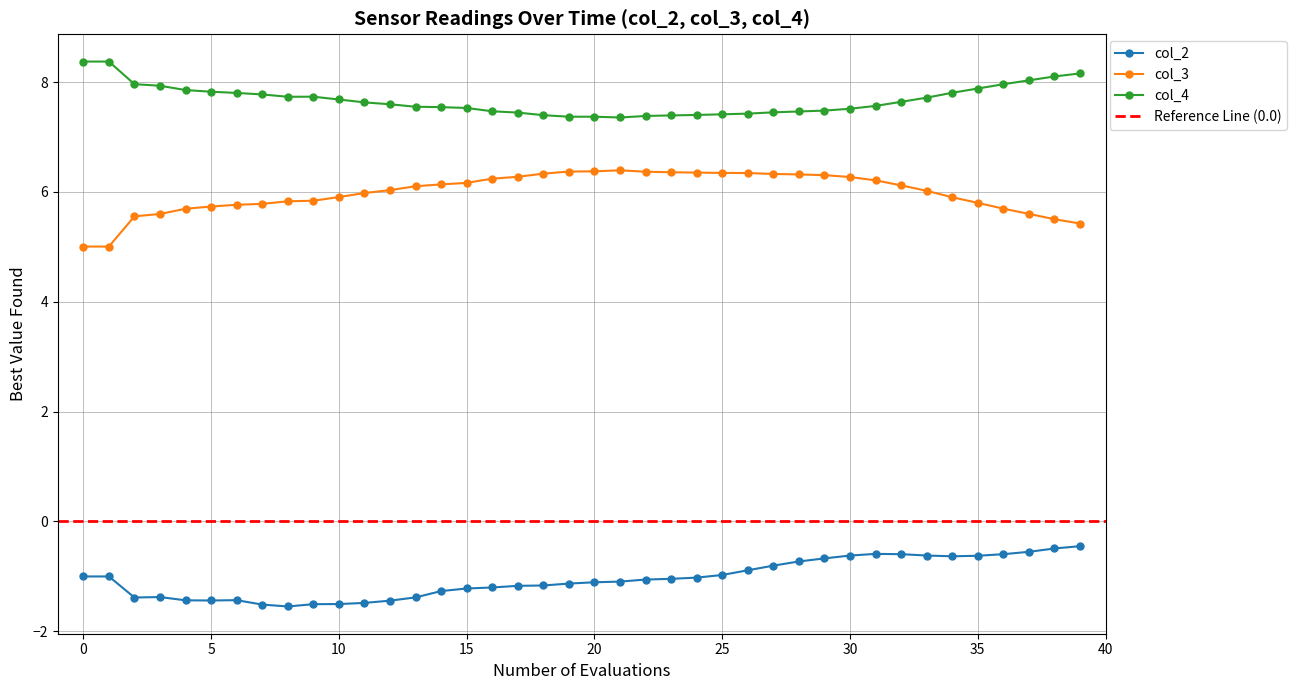

True or false: col_2 and col_3 intersect in this chart.

False